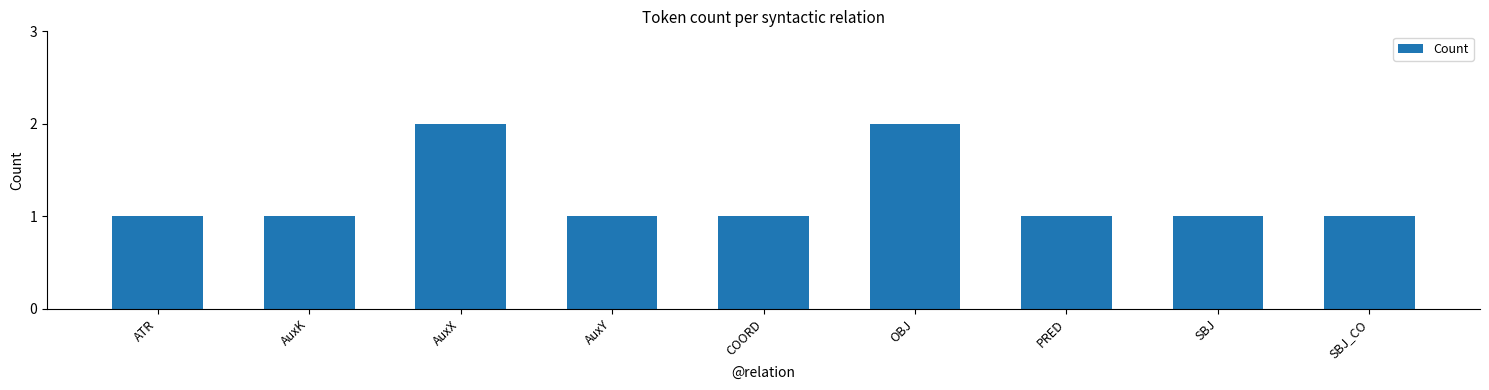

What is the sum of all values?

11